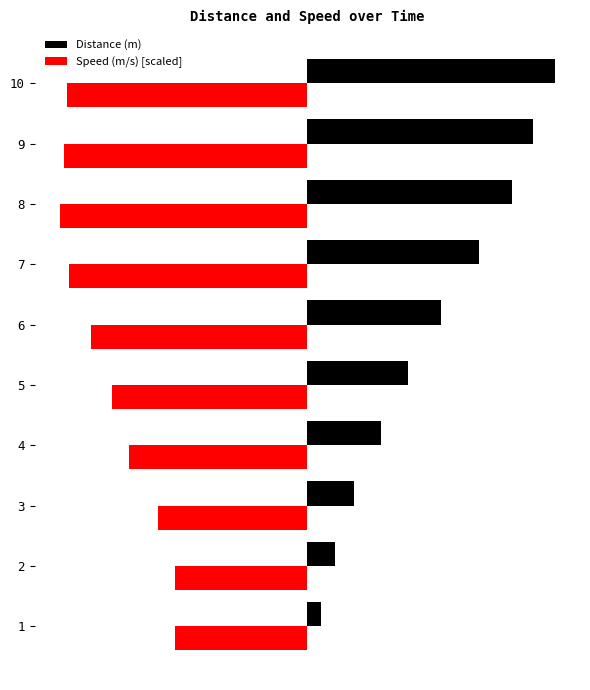

What are all the series names shown in the legend?

Distance (m), Speed (m/s) [scaled]